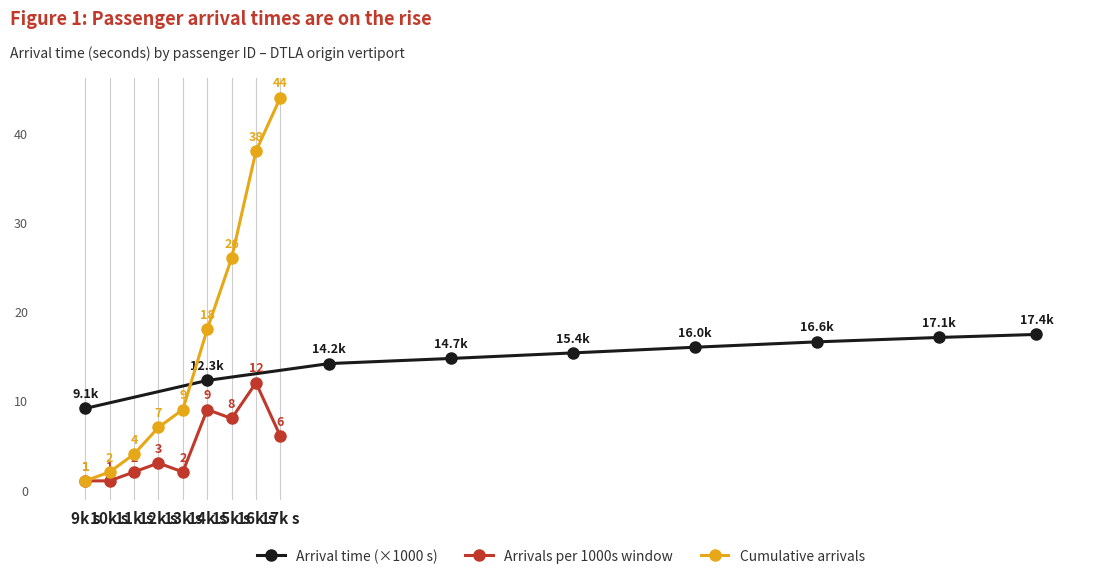

True or false: Arrivals per 1000s window has a value of 1.9 at 12k s.

False